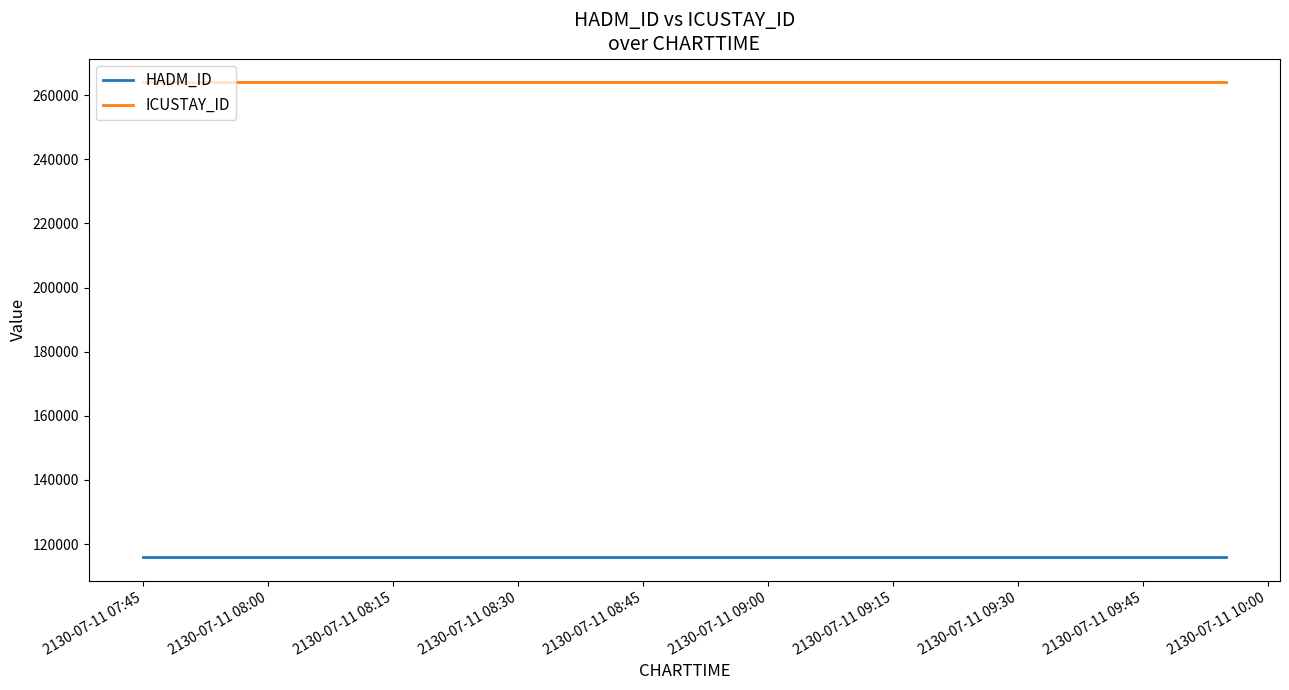

The value of ICUSTAY_ID at 2130-07-11 07:45 is 264022. True or false?

True